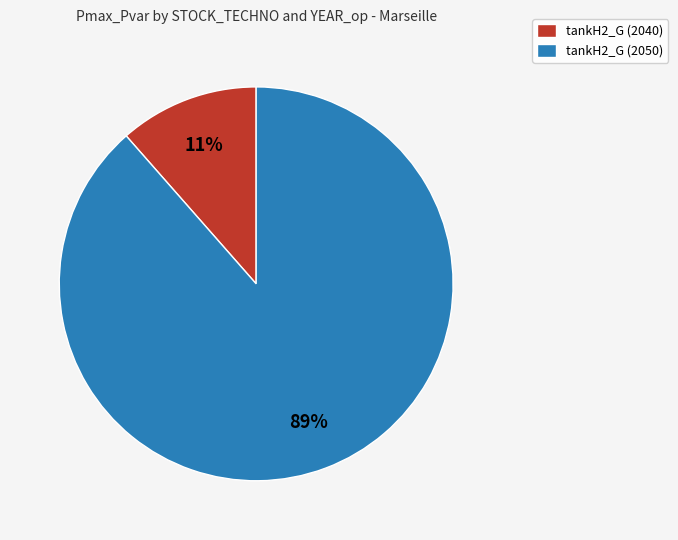

Which slice is the largest?

tankH2_G (2050)